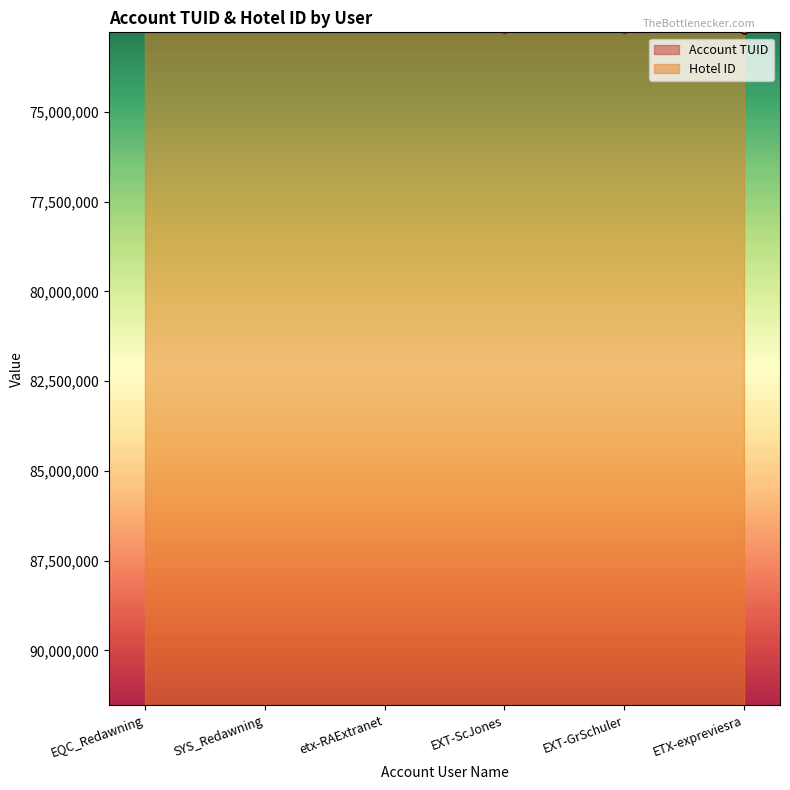

What is the difference between the second highest and second lowest values?

3858835